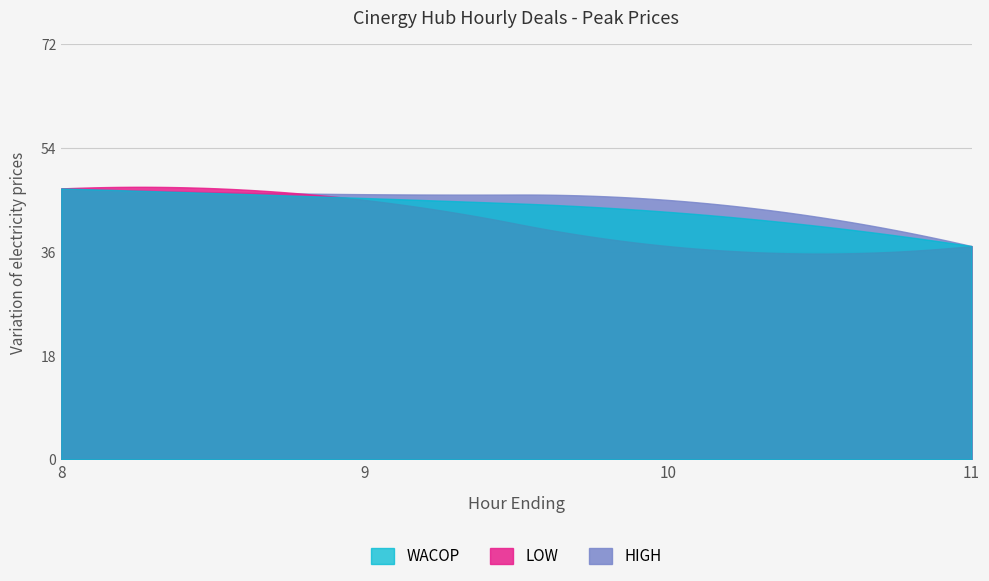

How many values in the WACOP series are below 45?

2